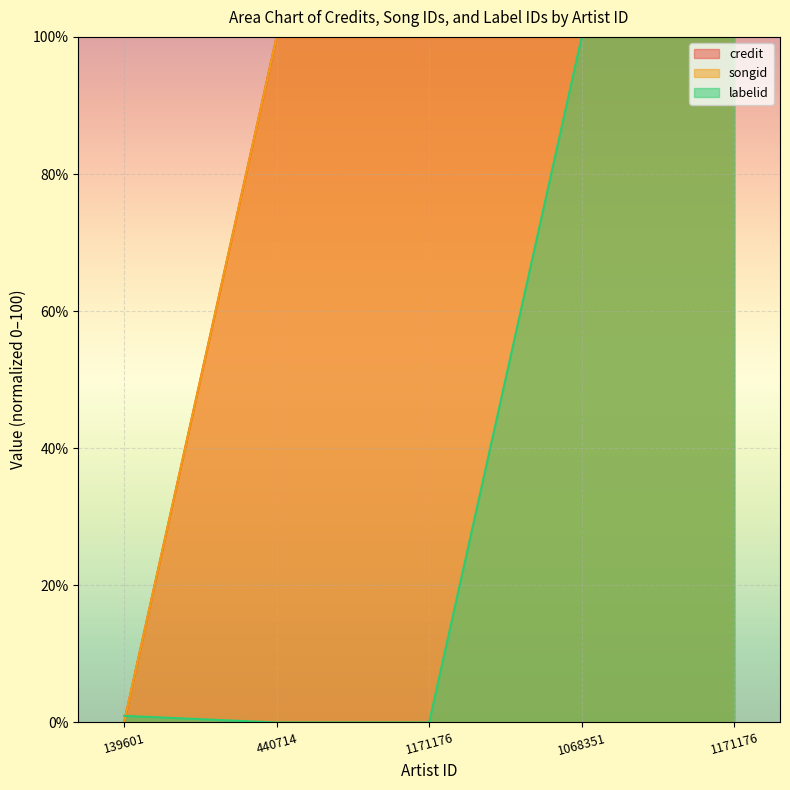

True or false: labelid has a value of 0.0 at 1171176.

True